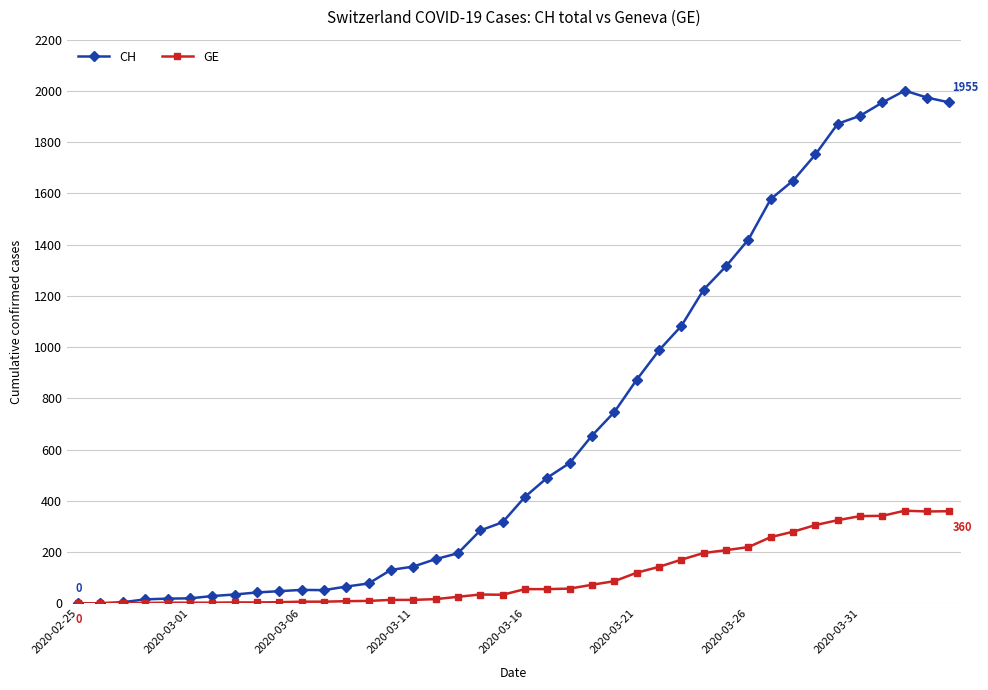

What are all the series names shown in the legend?

CH, GE